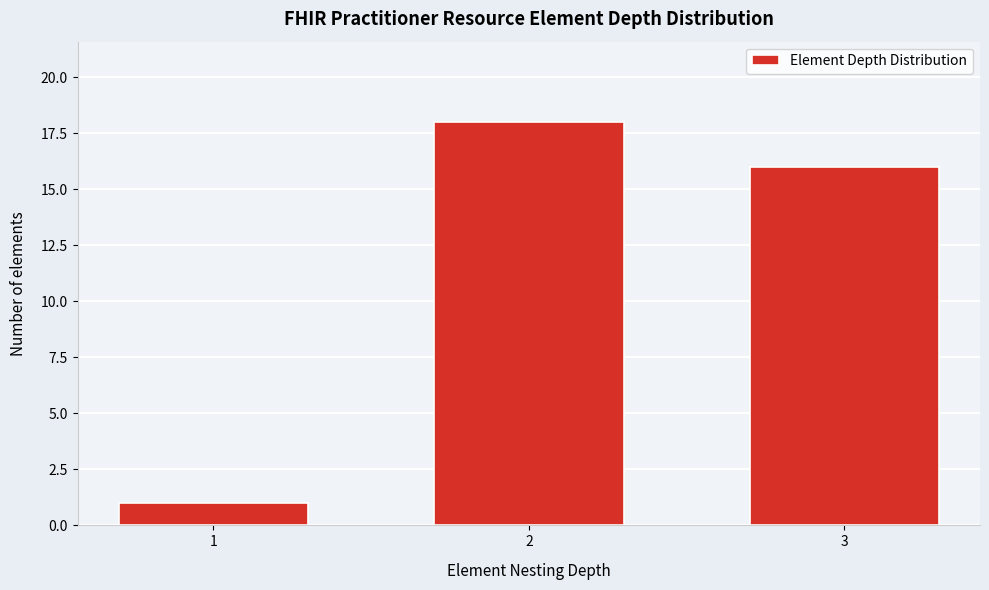

Reading left to right, what are all the values shown in this chart?

1=1	2=18	3=16